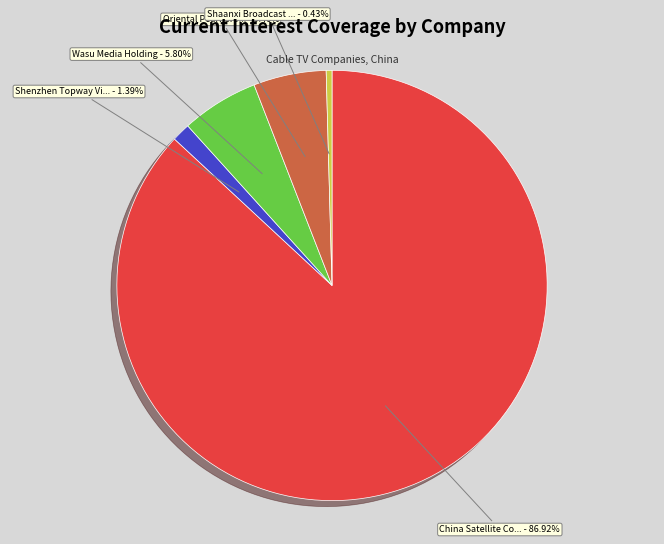

Is there a majority slice in this chart?

Yes